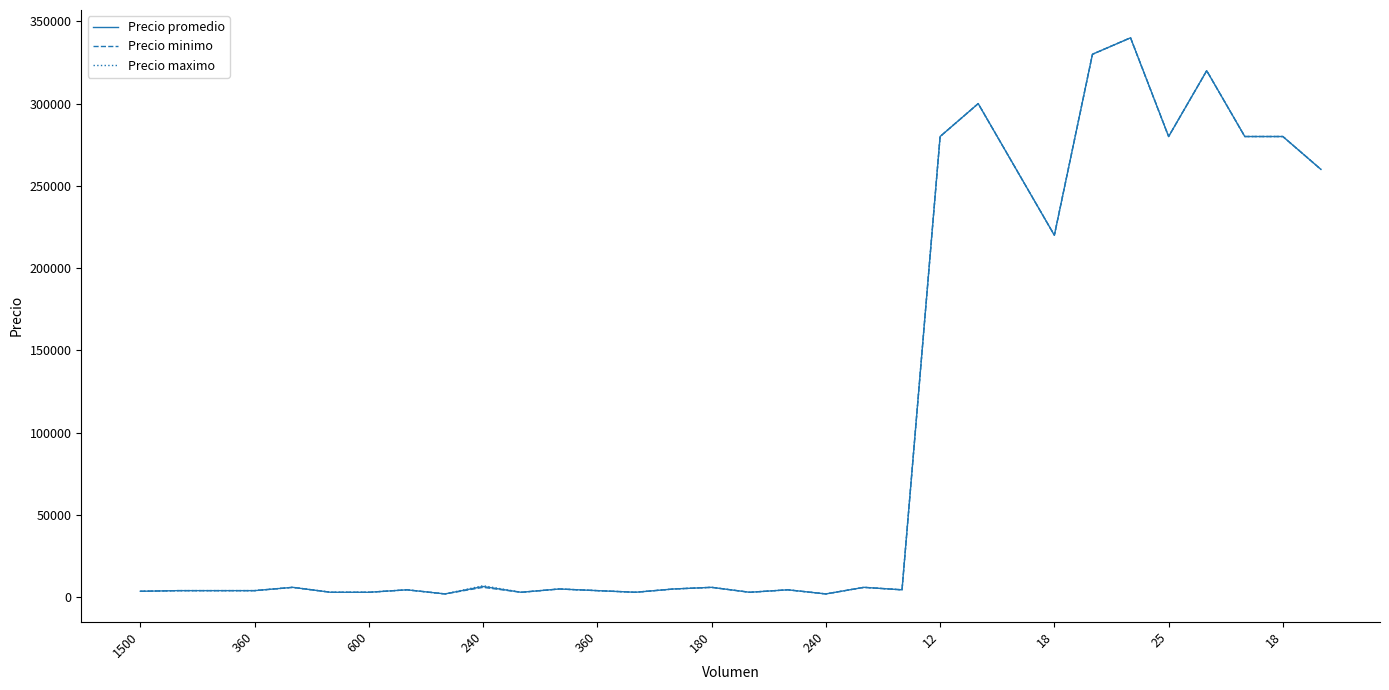

What is the highest value of the Precio maximo series?

340000